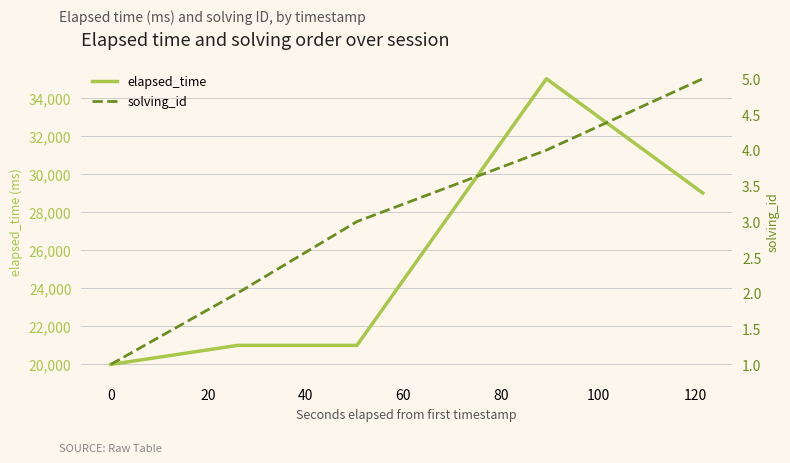

What is the maximum value for elapsed_time?

35000